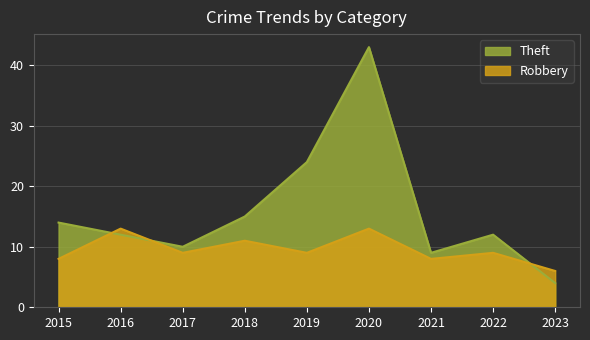

Between 2019 and 2018, which is larger?

2019